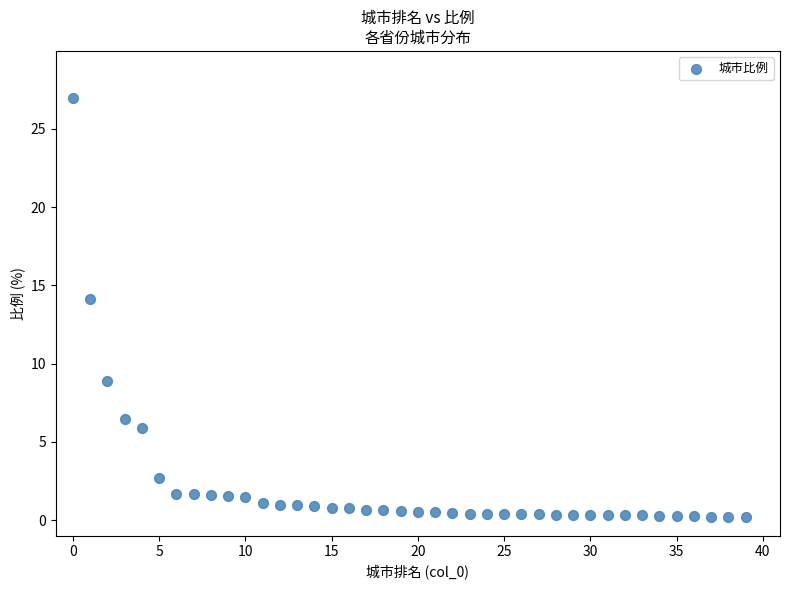

What Y value in the scatter plot is closest to 13?

14.1